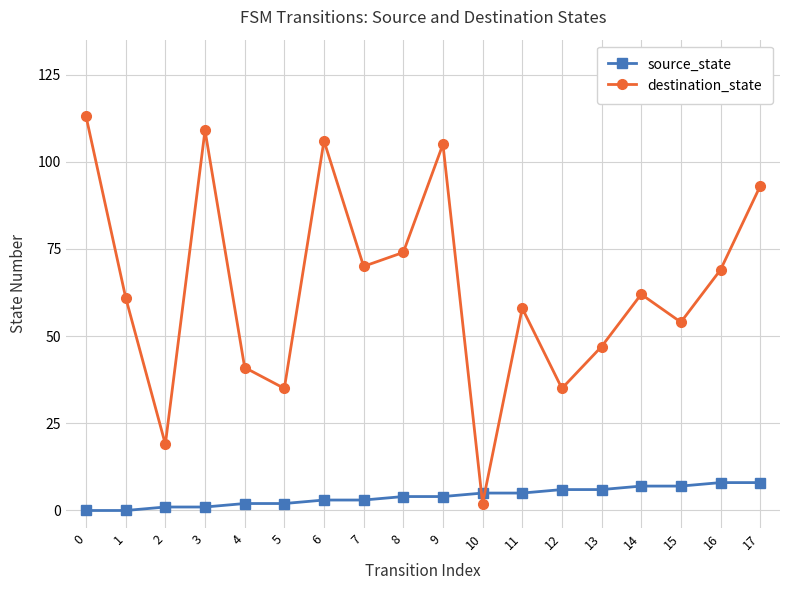

Which series ends up on top after the final intersection of source_state and destination_state?

destination_state